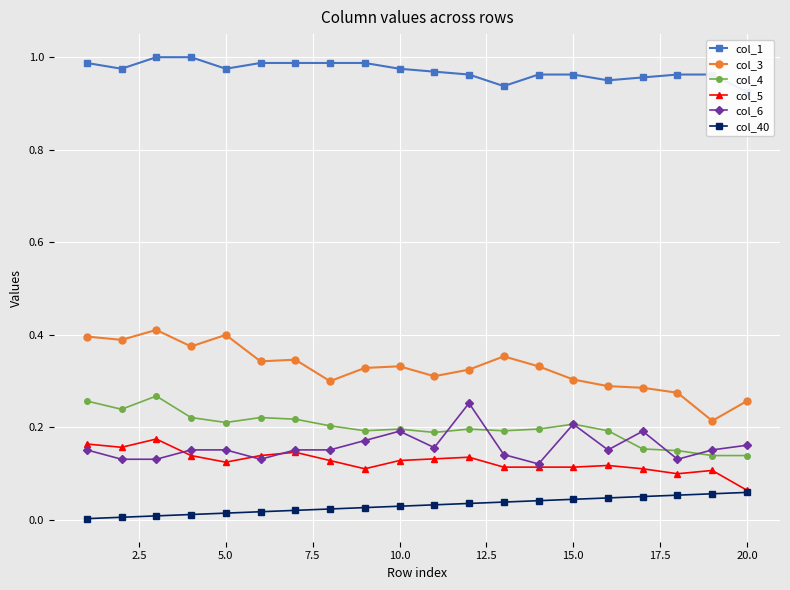

True or false: col_3 and col_40 cross at least once.

False